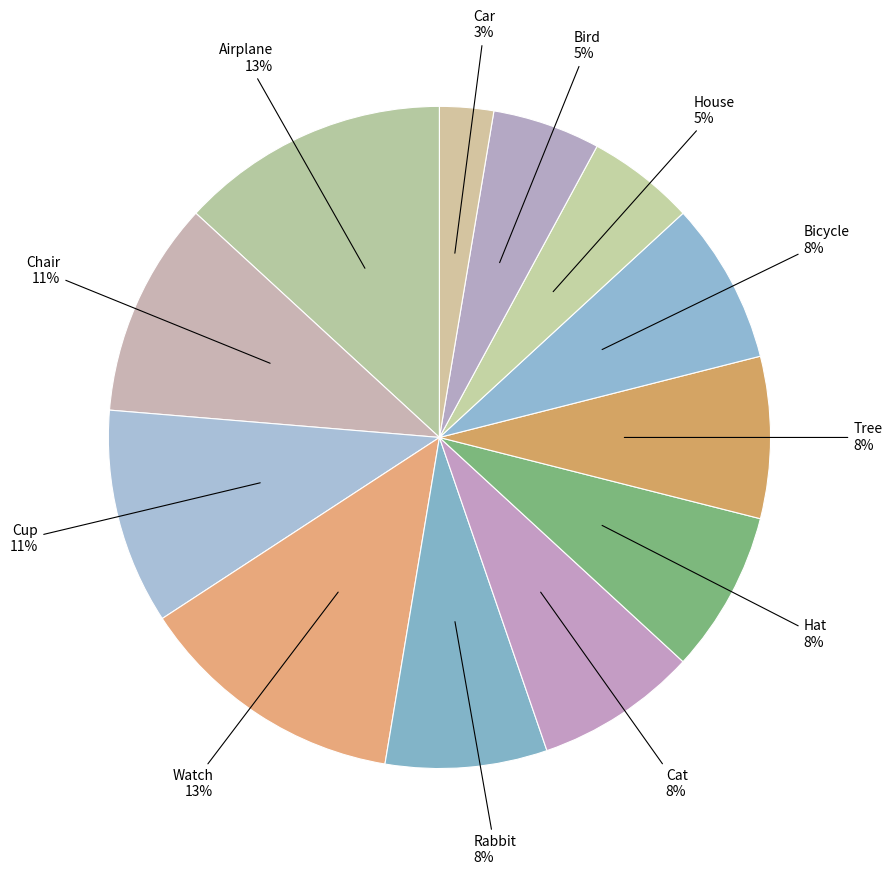

To the nearest percent, what is the average slice percentage?

8%